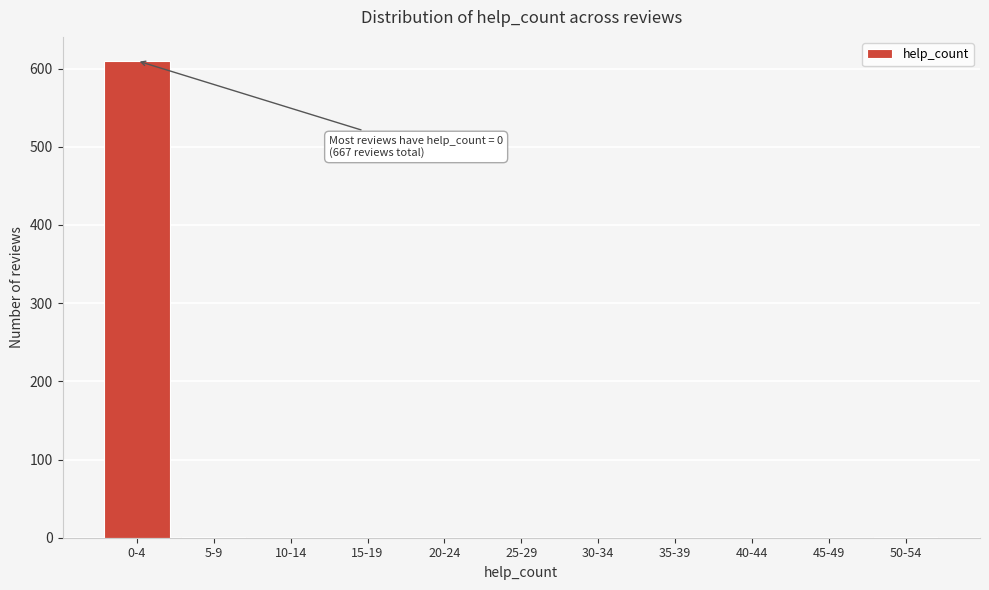

True or false: the data shows -198 at 10-14.

False